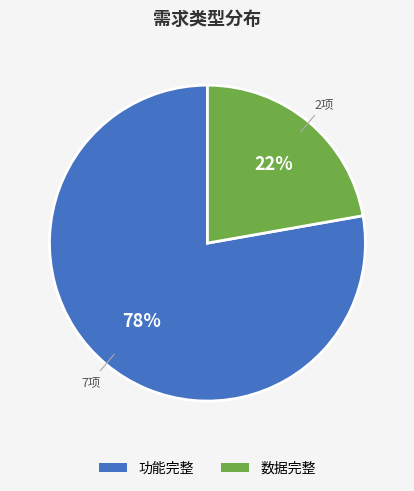

Between 功能完整 and 数据完整, which is larger?

功能完整